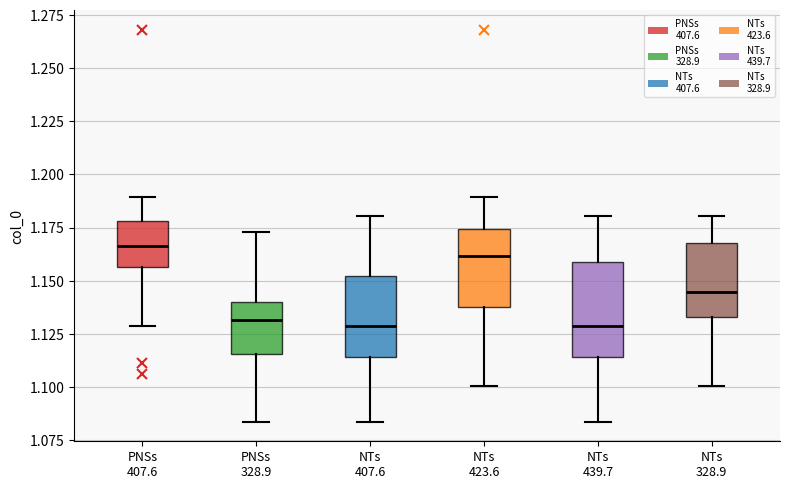

Comparing the boxes themselves (not the whiskers), which one is the tallest?

NTs 439.7